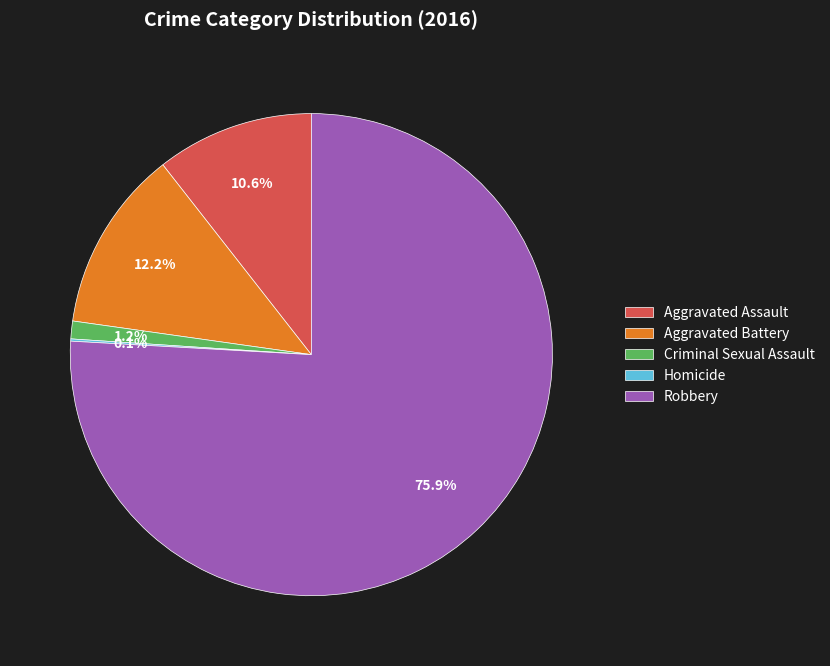

What is the majority slice?

Robbery